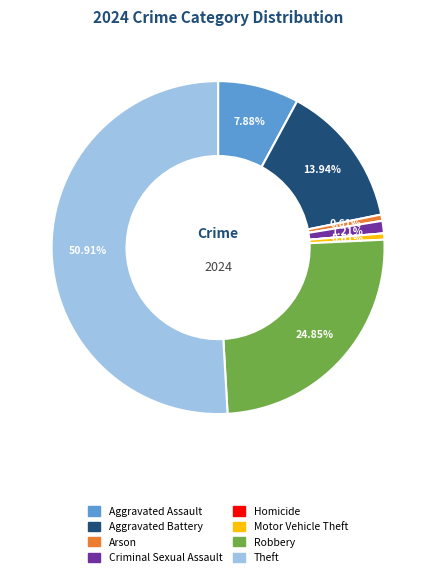

True or false: Criminal Sexual Assault accounts for 11% of the total.

False